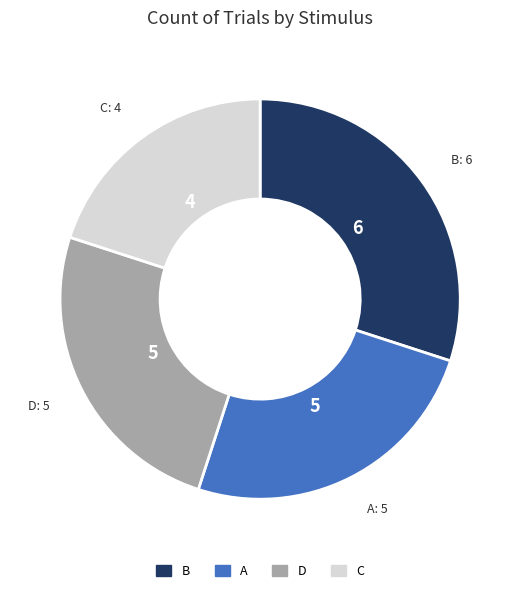

Which slice is the smallest?

C